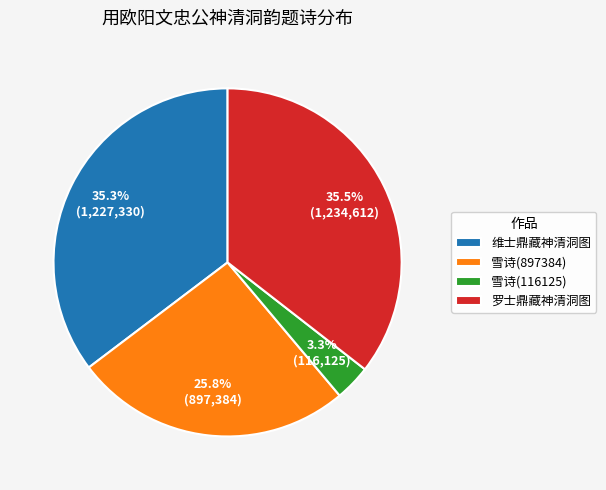

Which category has the smallest portion of the pie?

雪诗(116125)